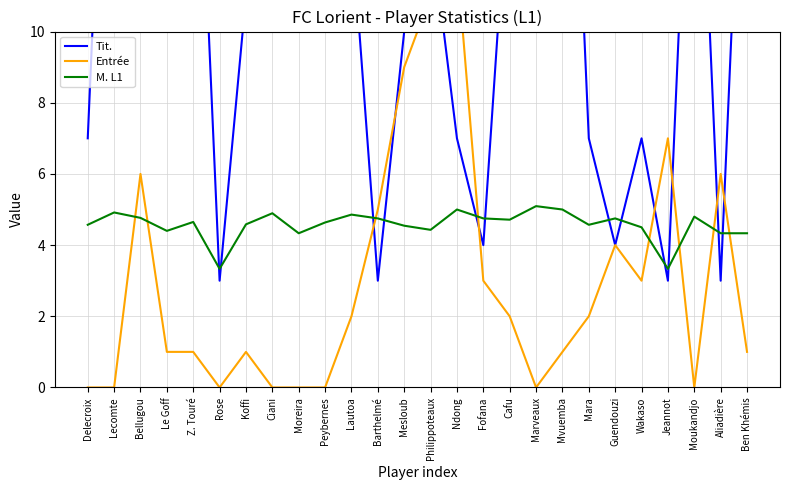

What are all the series names shown in the legend?

Tit., Entrée, M. L1